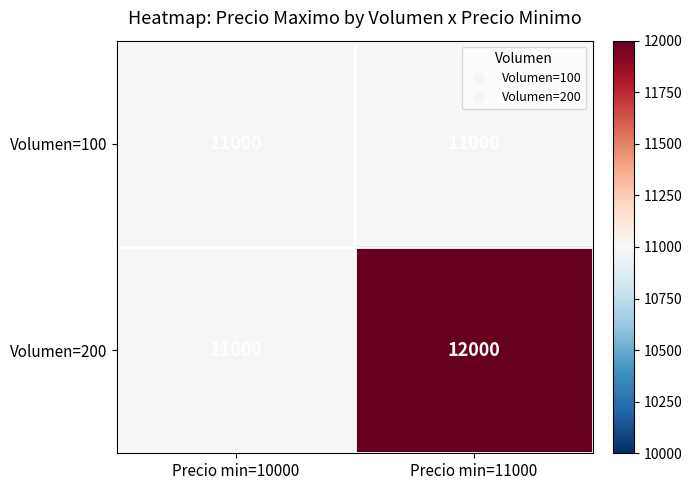

What is the approximate value of Volumen=100 at Precio min=11000?

11000